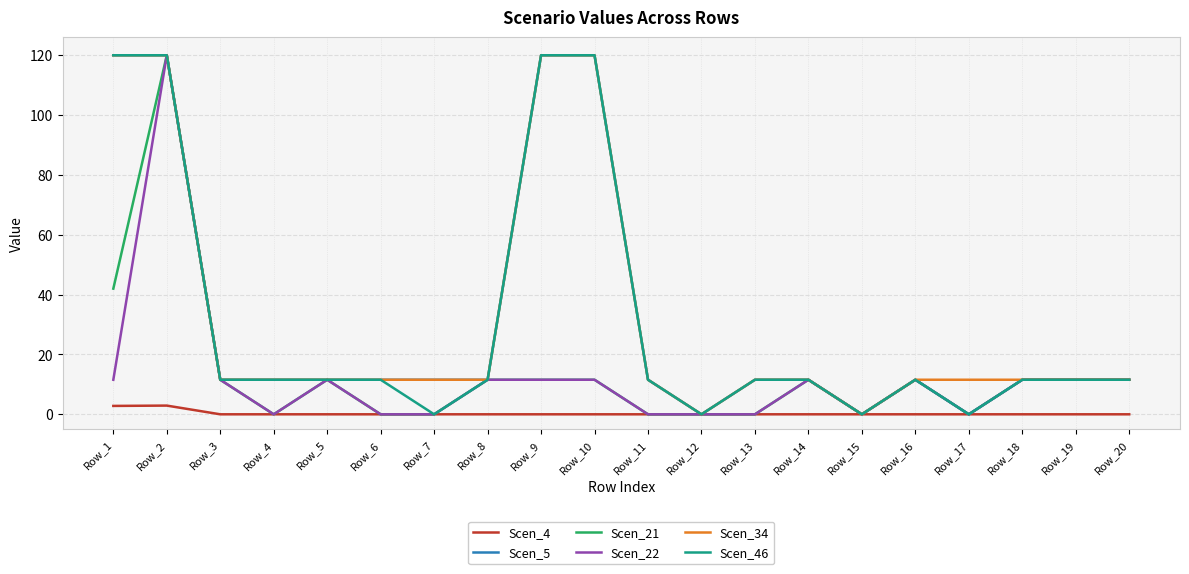

Count the number of data series in this chart.

6